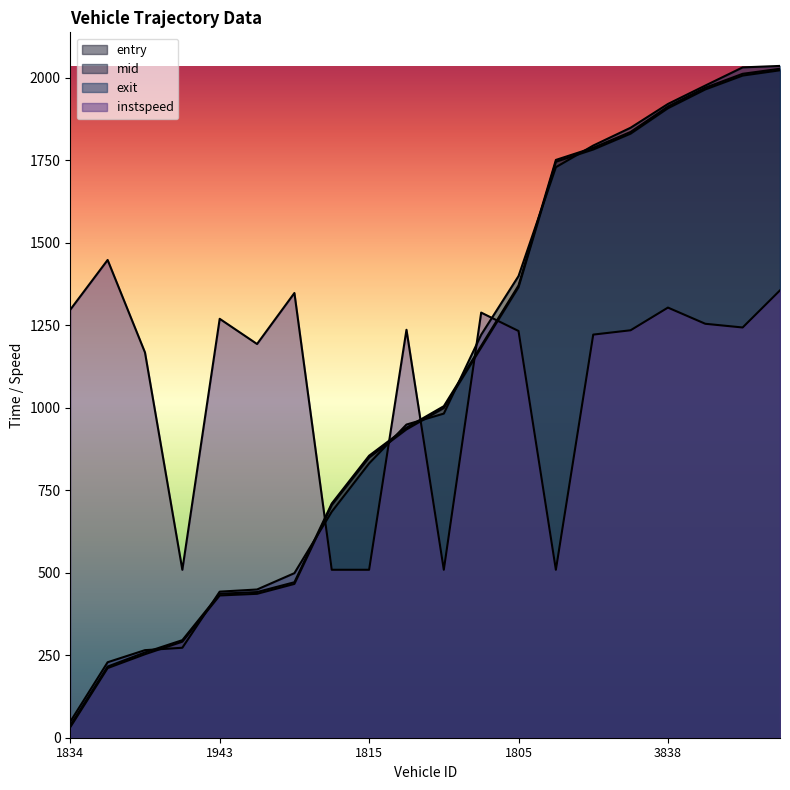

What is the maximum value for instspeed?

1447.3